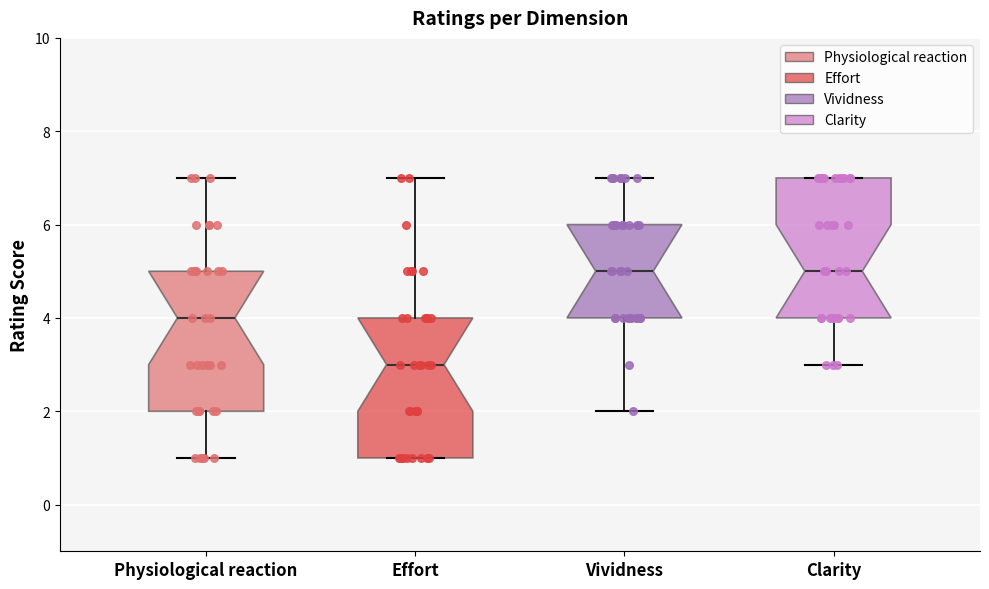

Reading left to right, read every box against the y-axis: the position of its median line, the range the box covers, and the ends of its whiskers. The values are not printed on the chart, so give them approximately, as read against the axis.

Physiological reaction: median 4, box 2 to 5, whiskers 1 to 7
Effort: median 3, box 1 to 4, whiskers 1 to 7
Vividness: median 5, box 4 to 6, whiskers 2 to 7
Clarity: median 5, box 4 to 7, whiskers 3 to 7